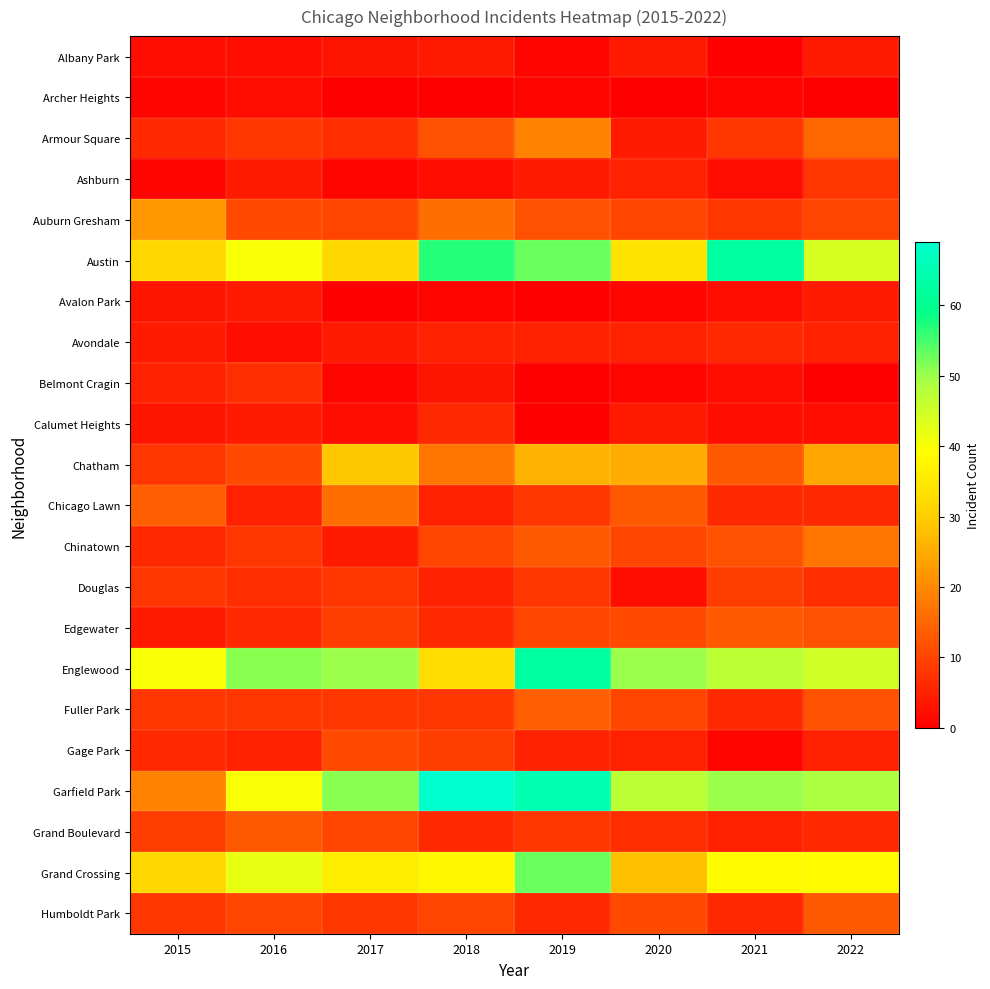

What is the spread (max minus min) of values at 2018?

69